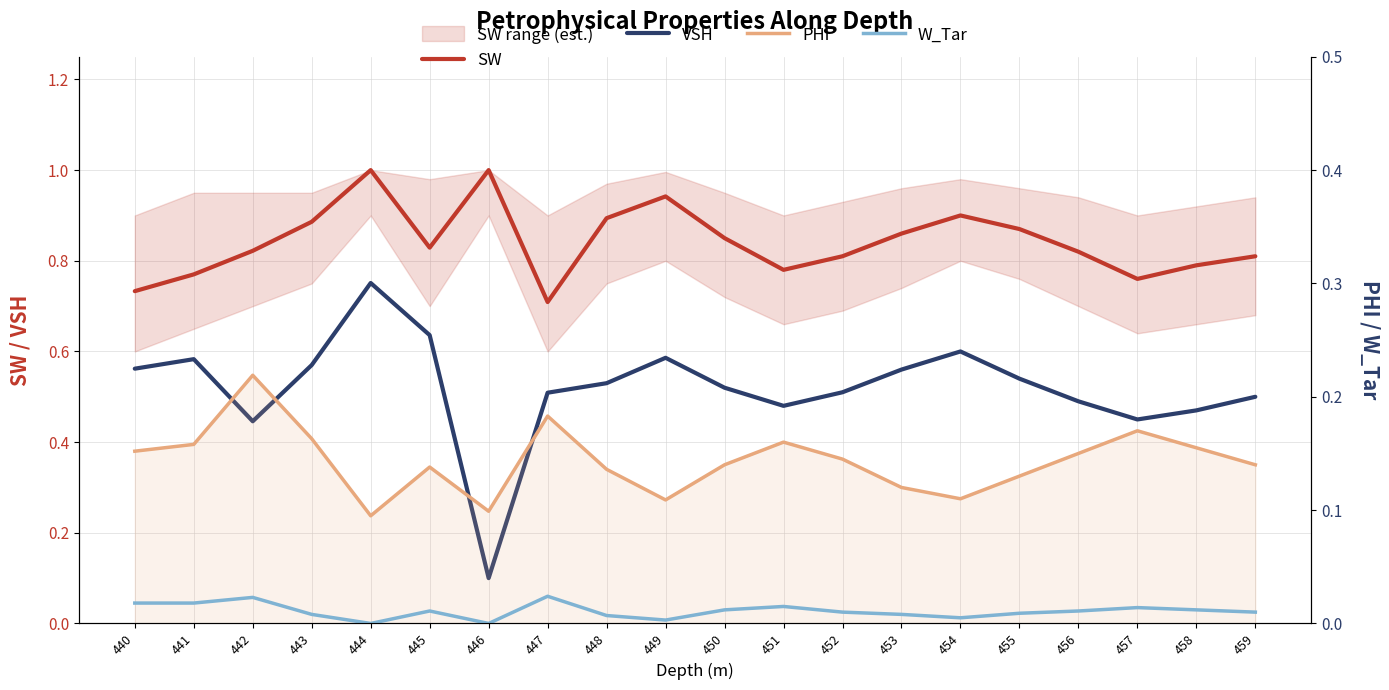

Which category has the lowest value in the SW series?

447